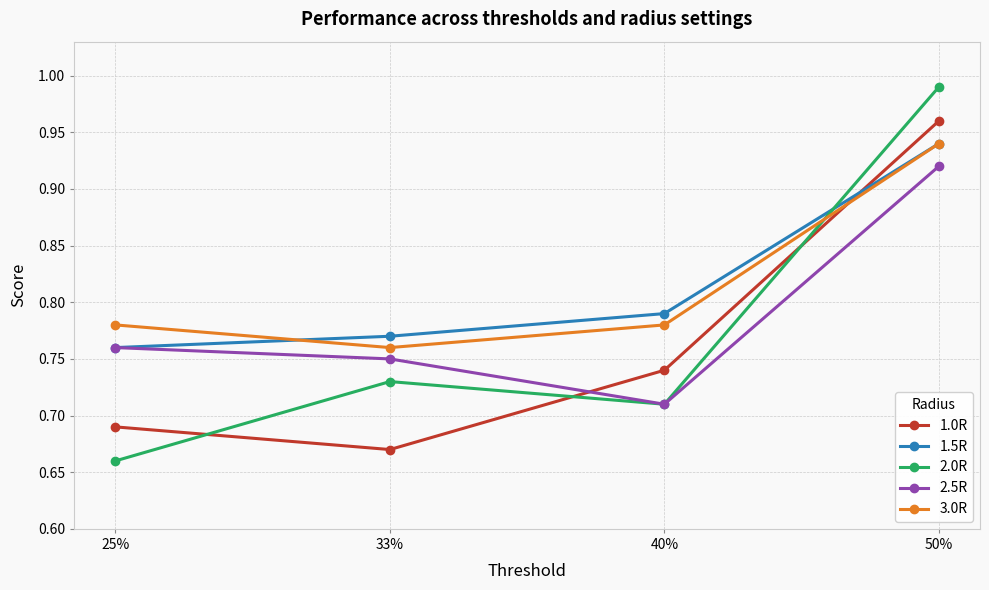

What is the sum of all 3.0R values?

3.3